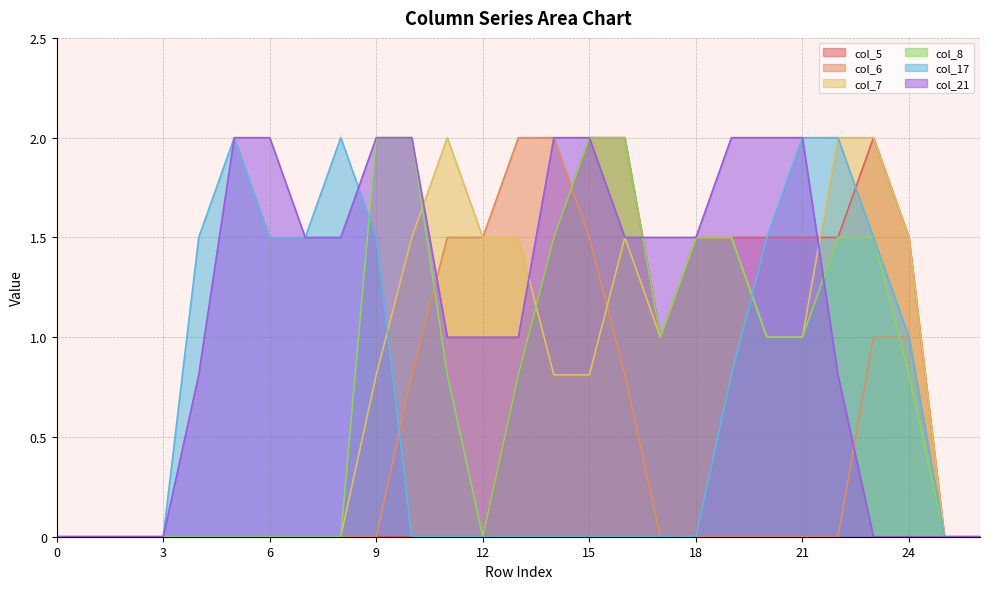

How many categories are shown in the chart?

27